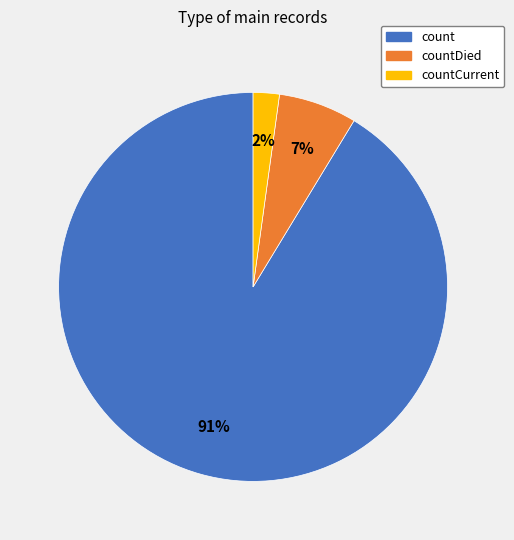

To the nearest percent, what is the average slice percentage?

33%